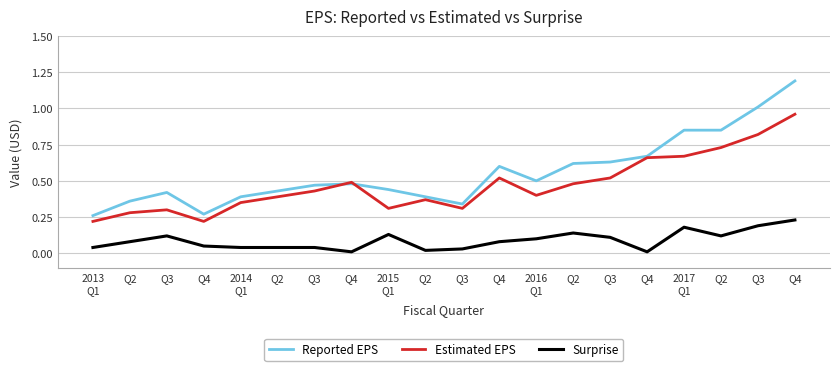

Is this an area chart (filled region under the line)?

No